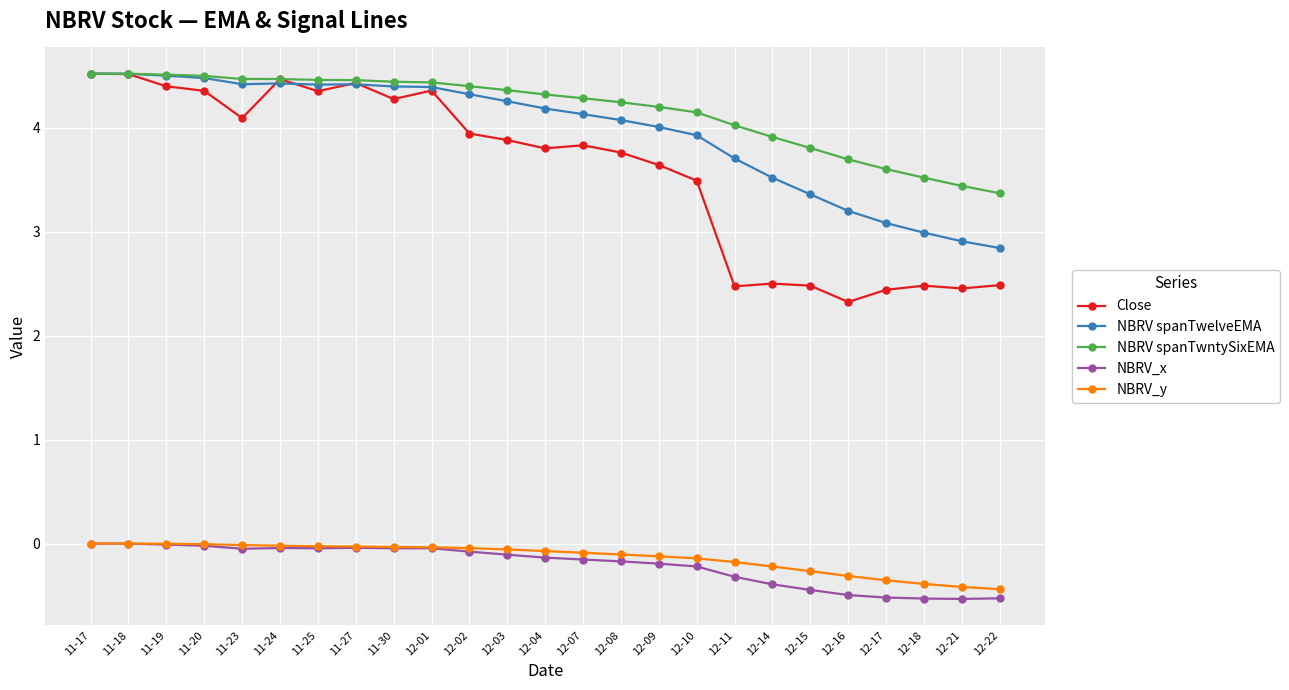

What is the difference between the highest and lowest values at 12-01?

4.5